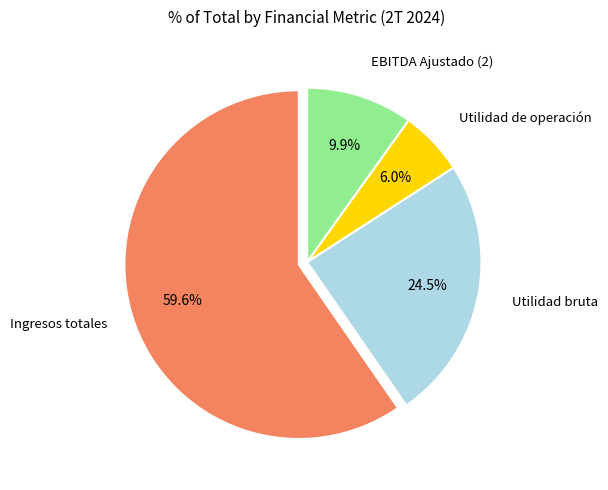

Is there a majority slice in this chart?

Yes